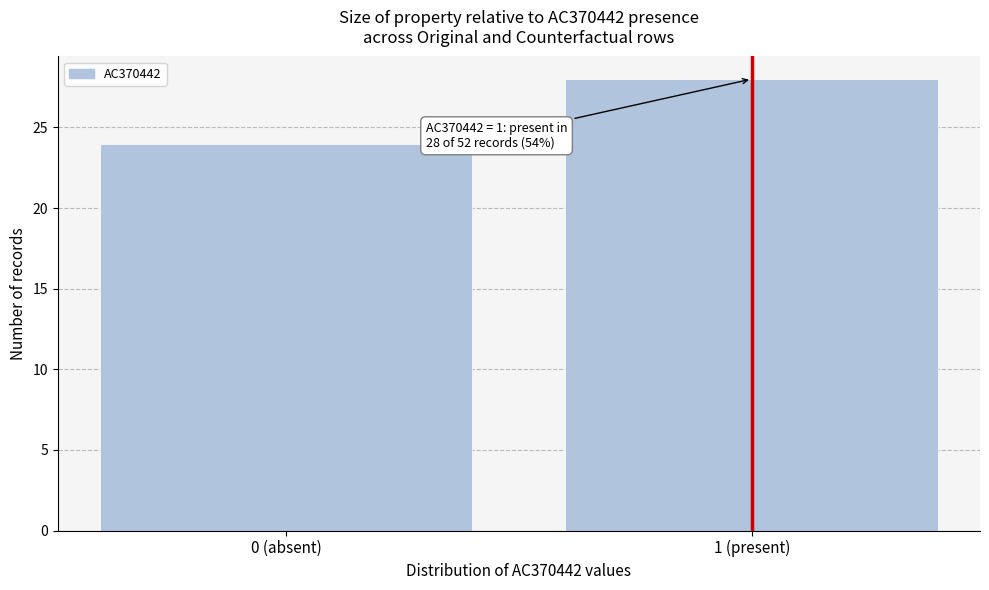

Reading left to right, transcribe all the data shown in this chart.

24	28